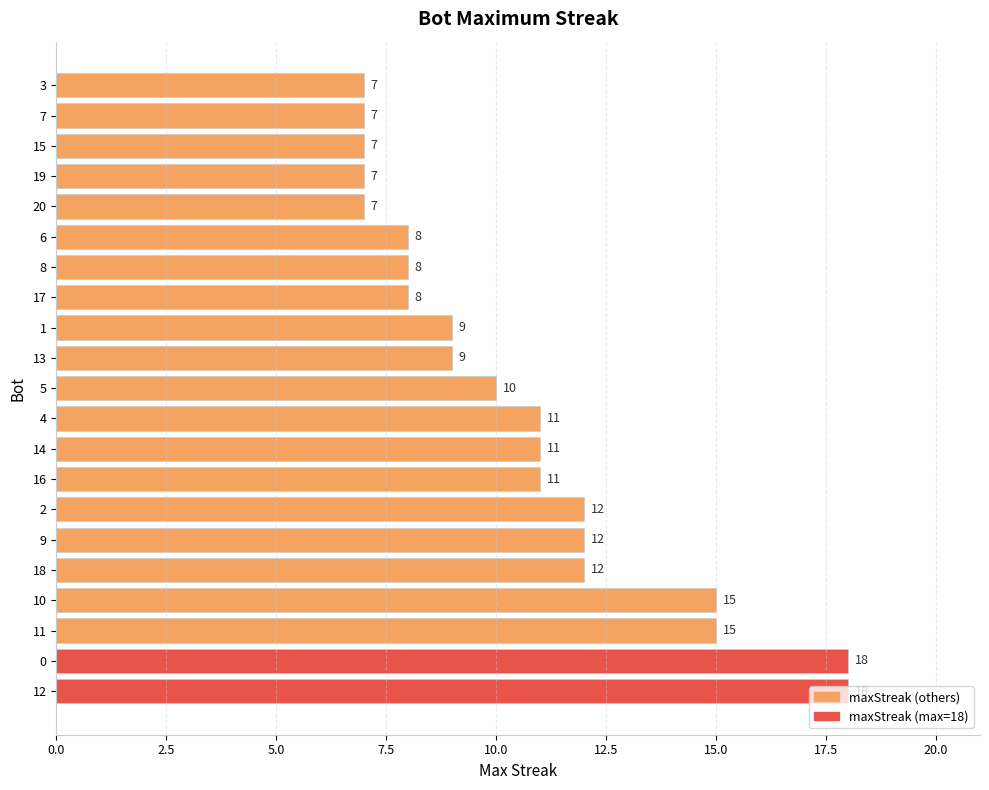

What is the difference between the maximum and minimum values?

11